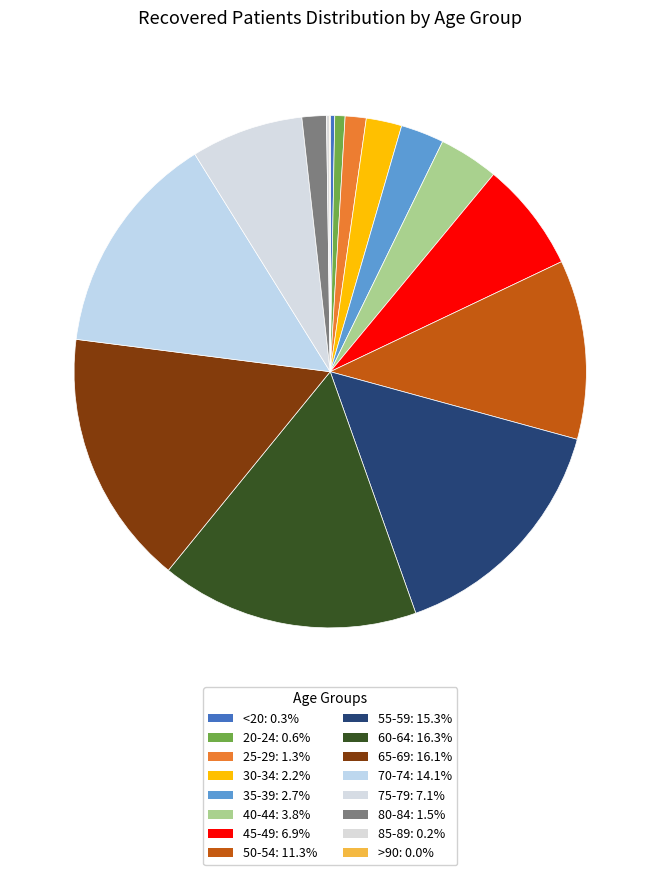

Count the number of slices in the pie.

16